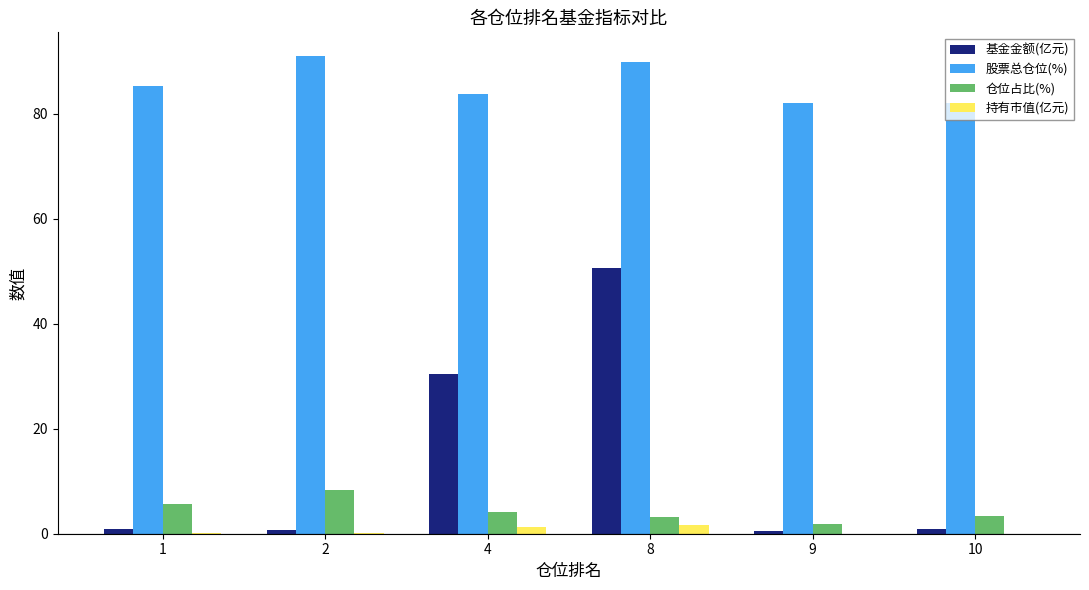

What are all the series names shown in the legend?

基金金额(亿元), 股票总仓位(%), 仓位占比(%), 持有市值(亿元)